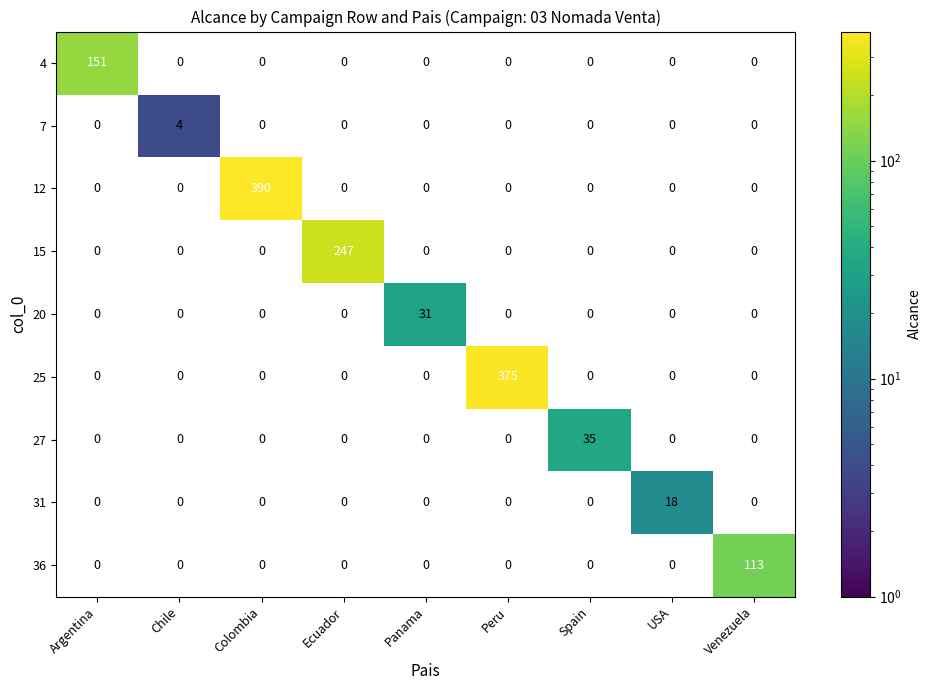

What is the difference between the maximum and minimum values in the 25 series?

375